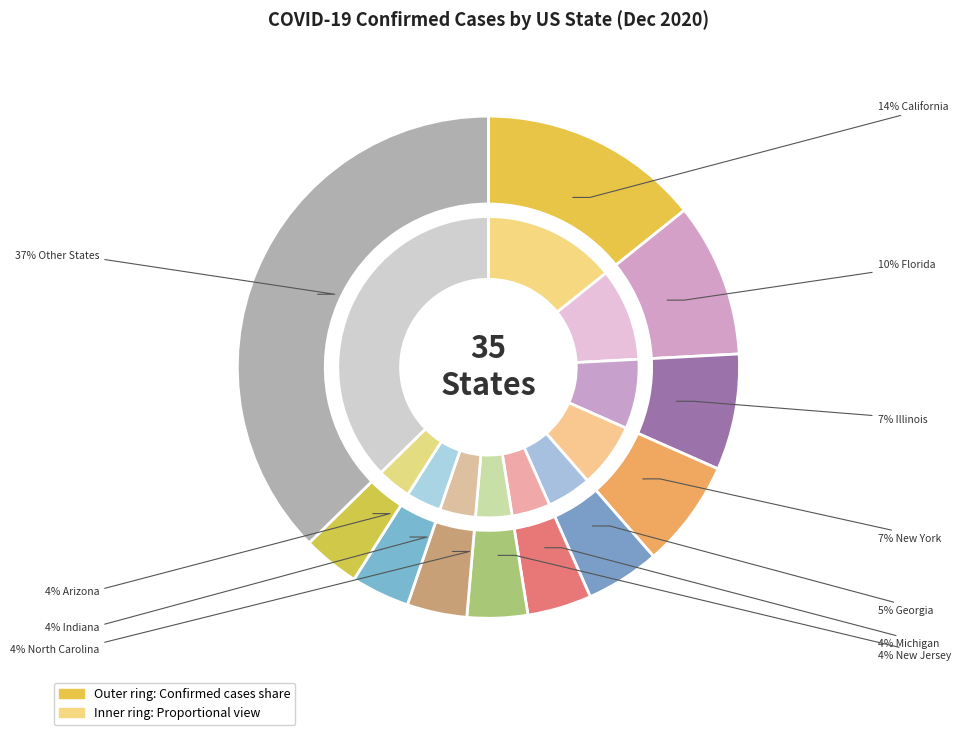

To the nearest percent, what is the combined percentage of Montana and Connecticut?

2%